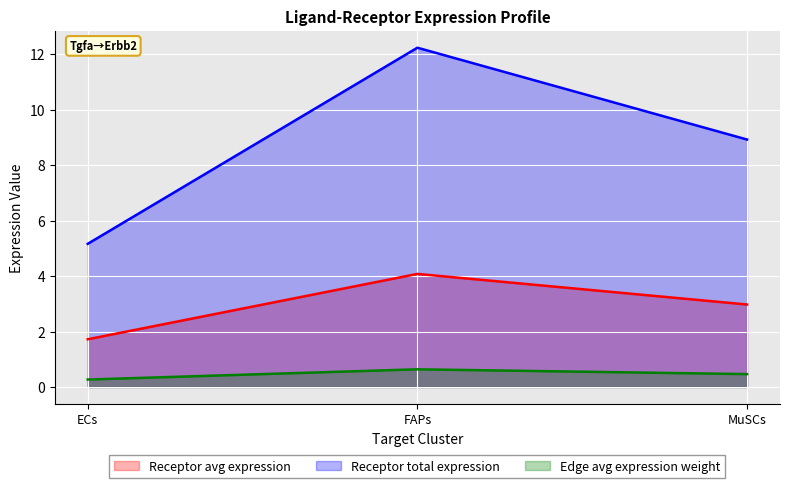

How many lines are shown in the chart?

3